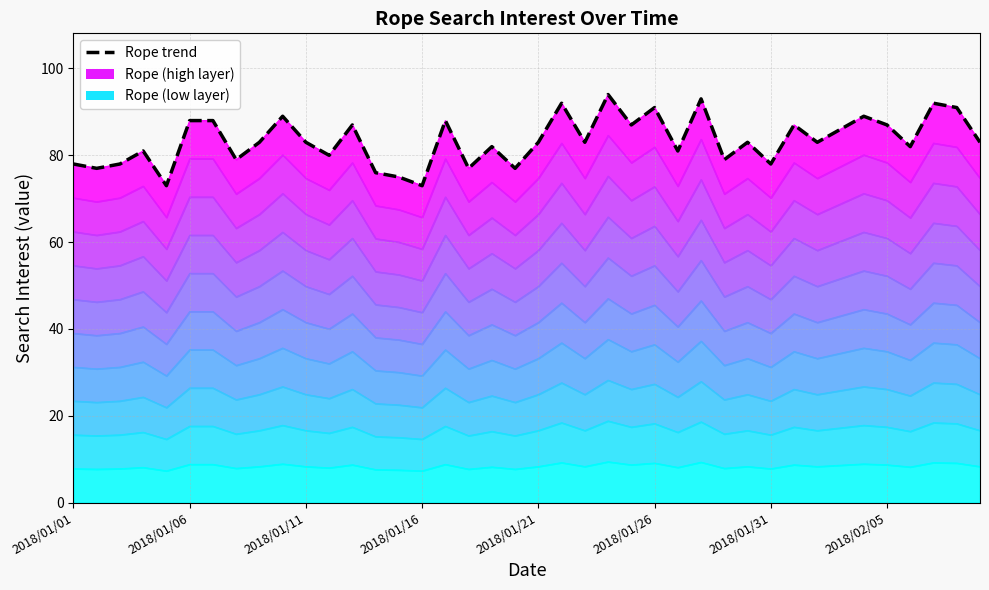

Is it true that the value at 23 is 94?

True